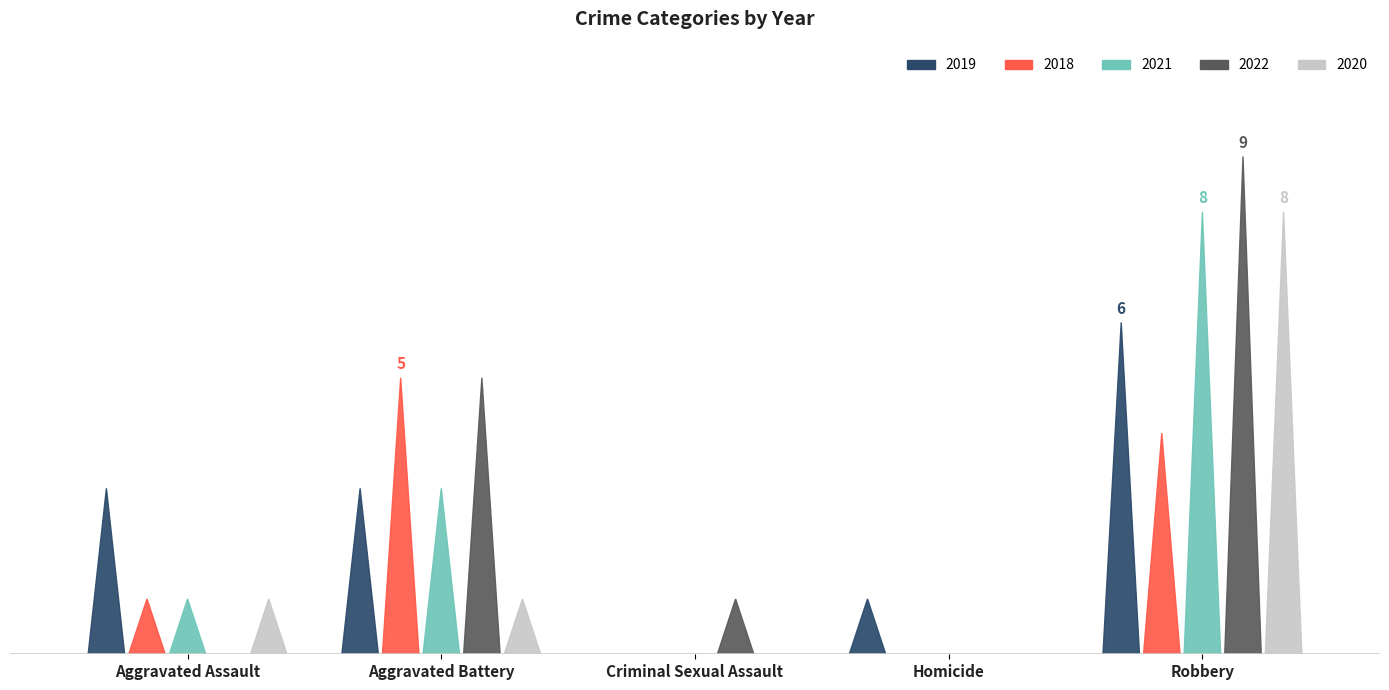

At how many categories does at least one series exceed 2?

3